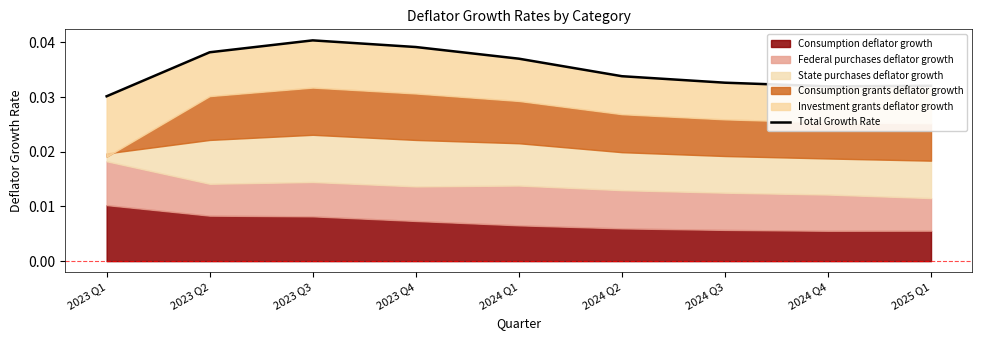

What is the label of the 8th point from the left?

2024 Q4